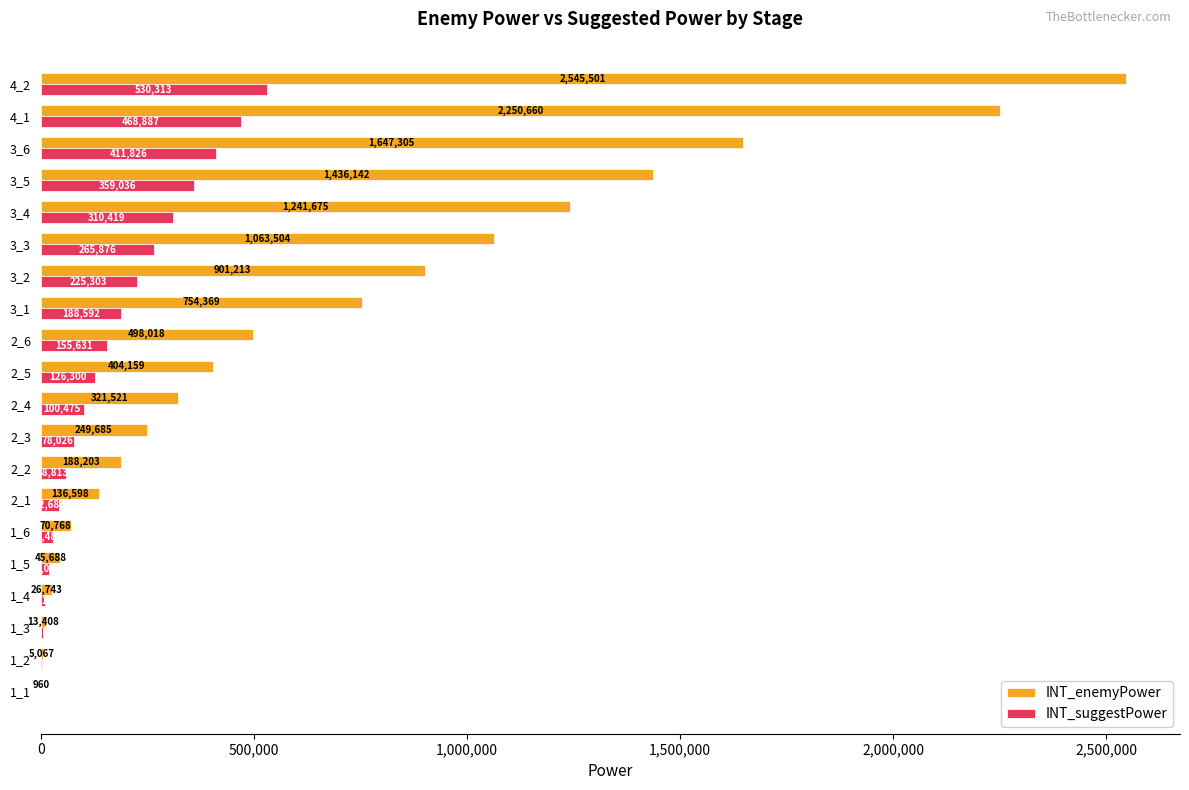

True or false: INT_suggestPower has a value of 29486 at 1_6.

True